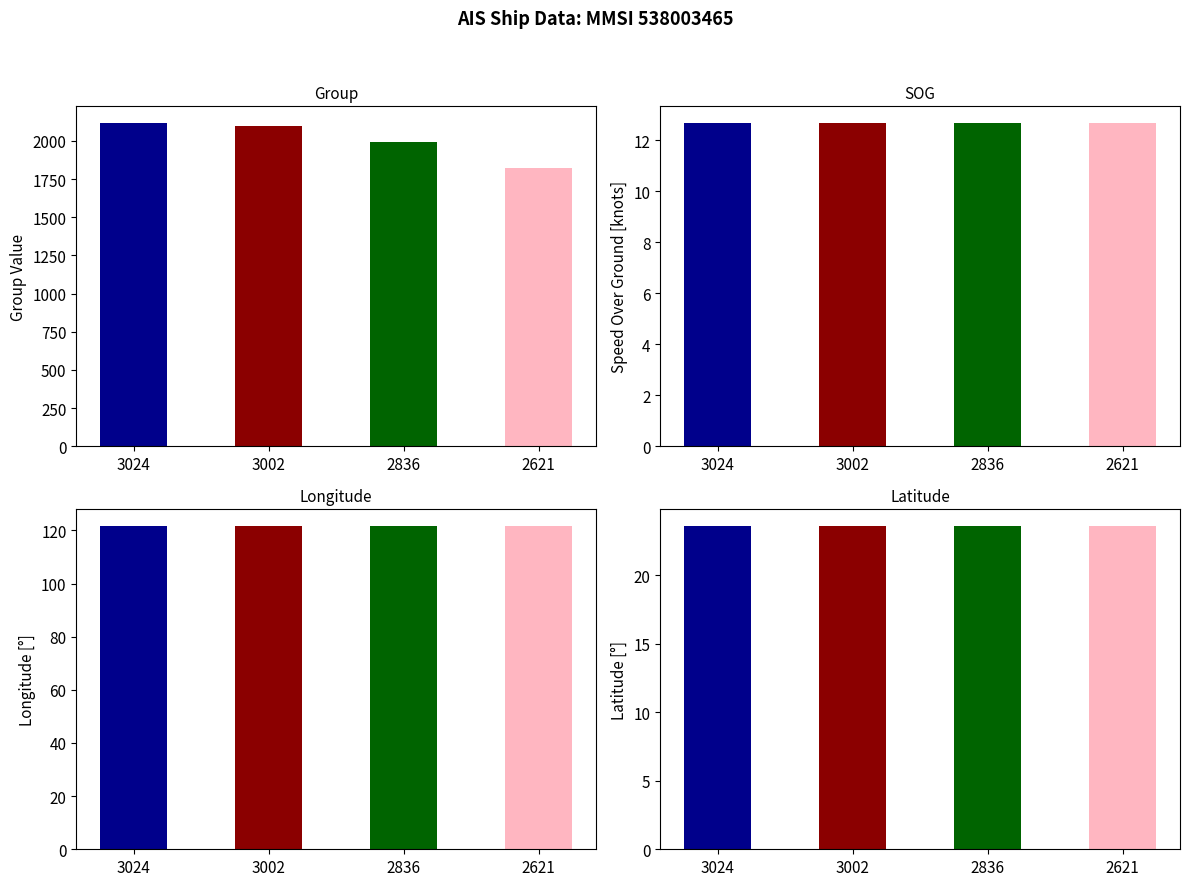

The group series shows 1822.0 at 2621. True or false?

True